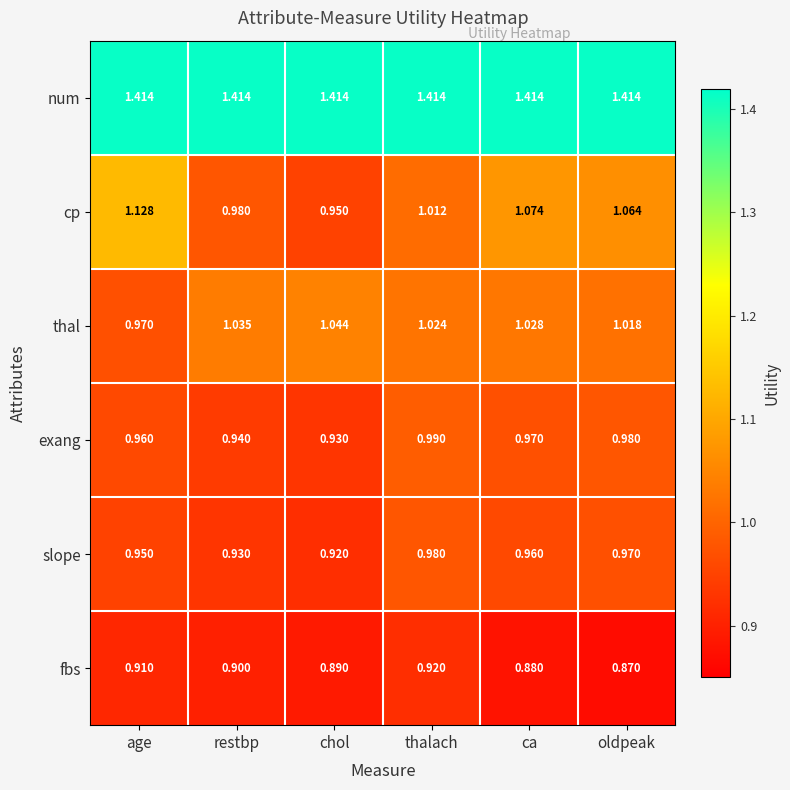

Is the value of cp at age greater than the value of exang at age?

Yes